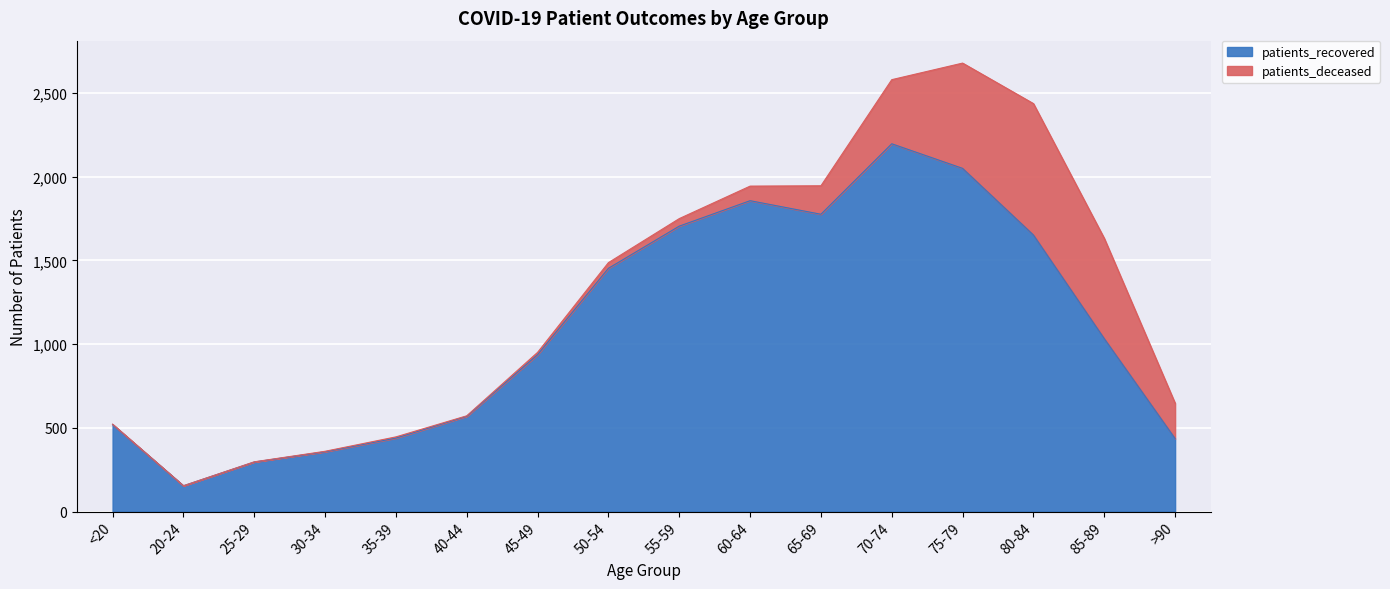

Is it true that the value at 50-54 is 1453?

True